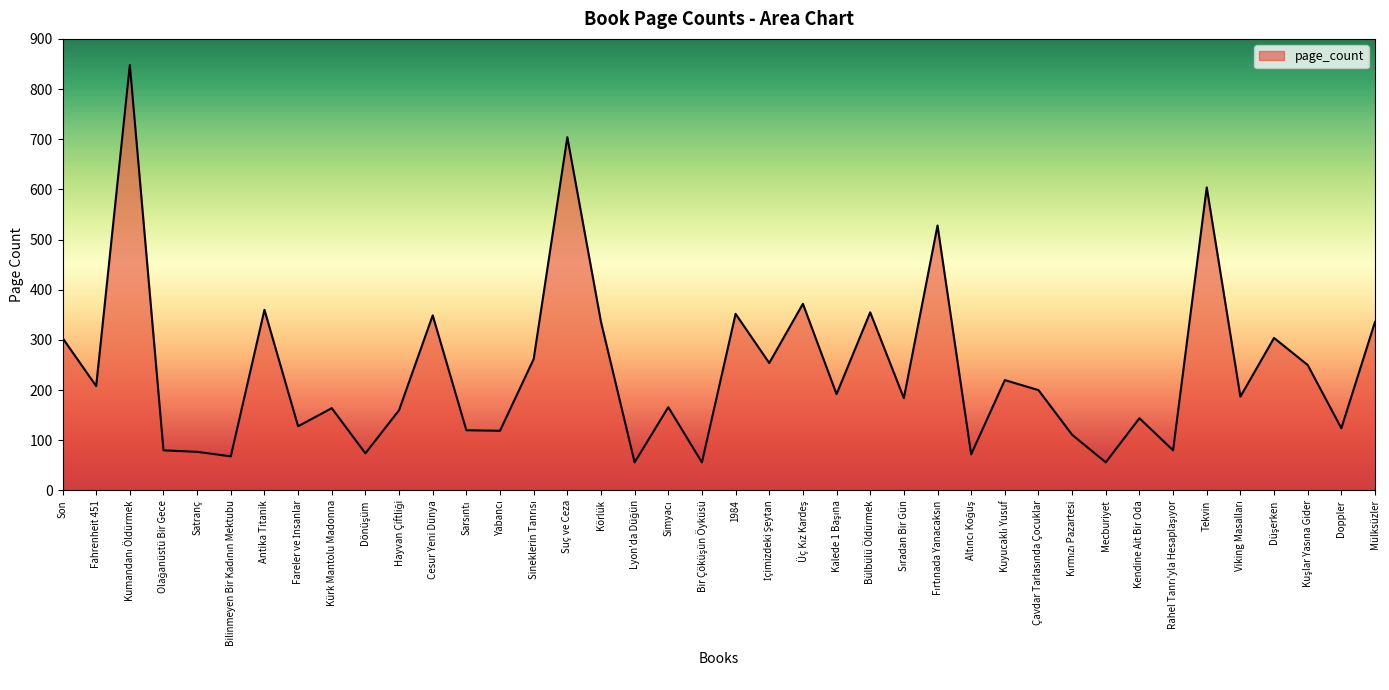

Read the value at Tekvin.

604